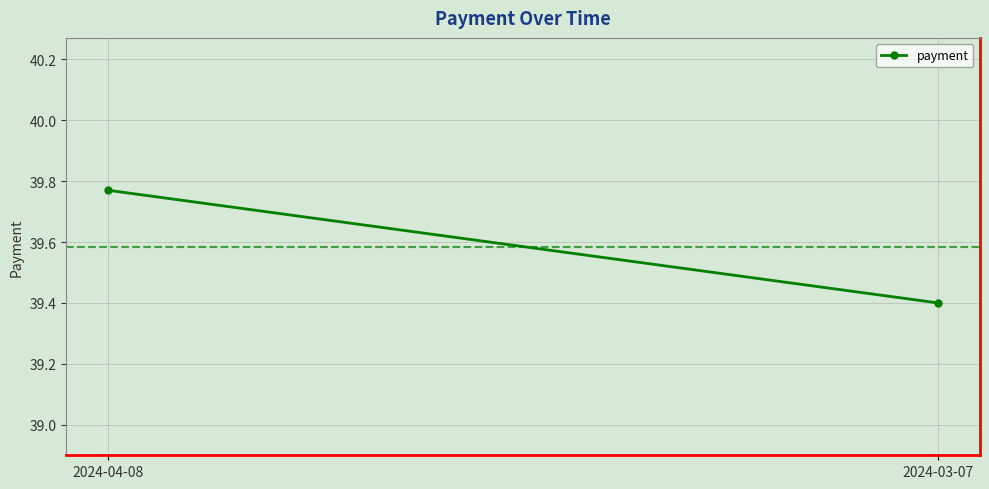

Reading left to right, list all the values displayed in this chart.

39.8	39.4